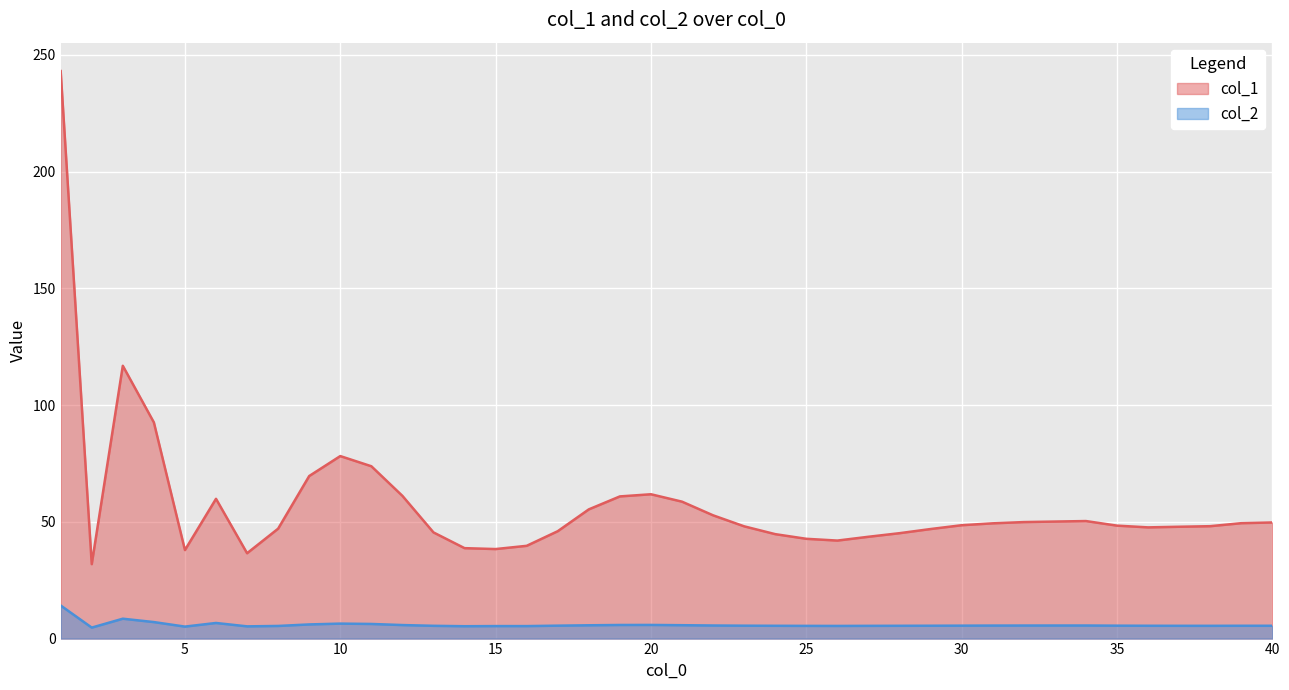

List the labels in order of col_1 value, largest first.

1, 3, 4, 10, 11, 9, 20, 12, 19, 6, 21, 18, 22, 34, 33, 32, 40, 39, 31, 30, 35, 38, 23, 37, 36, 8, 29, 17, 13, 28, 24, 27, 25, 26, 16, 14, 15, 5, 7, 2